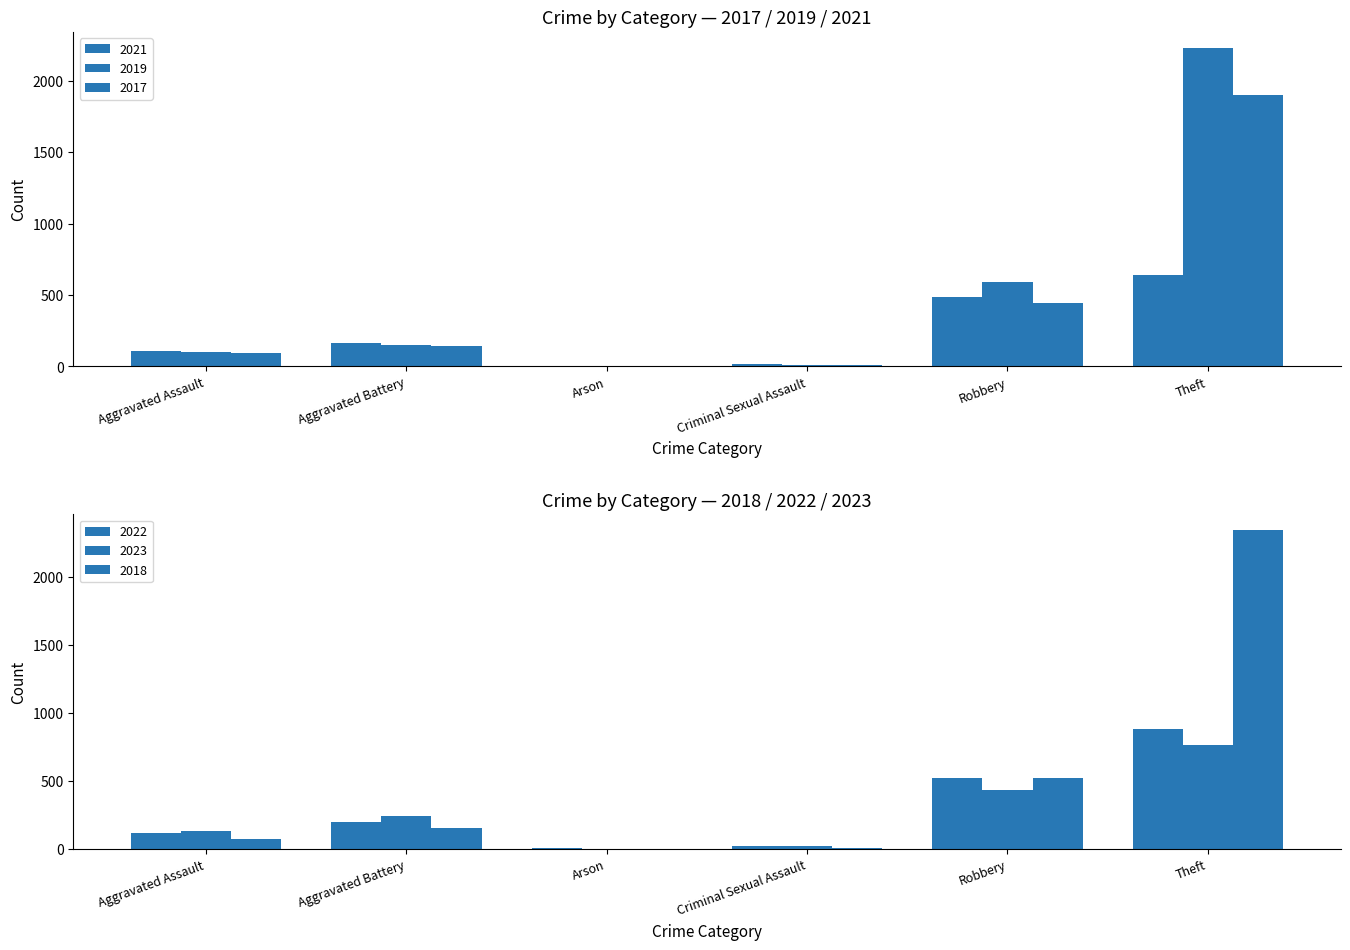

How many groups of bars are there?

6